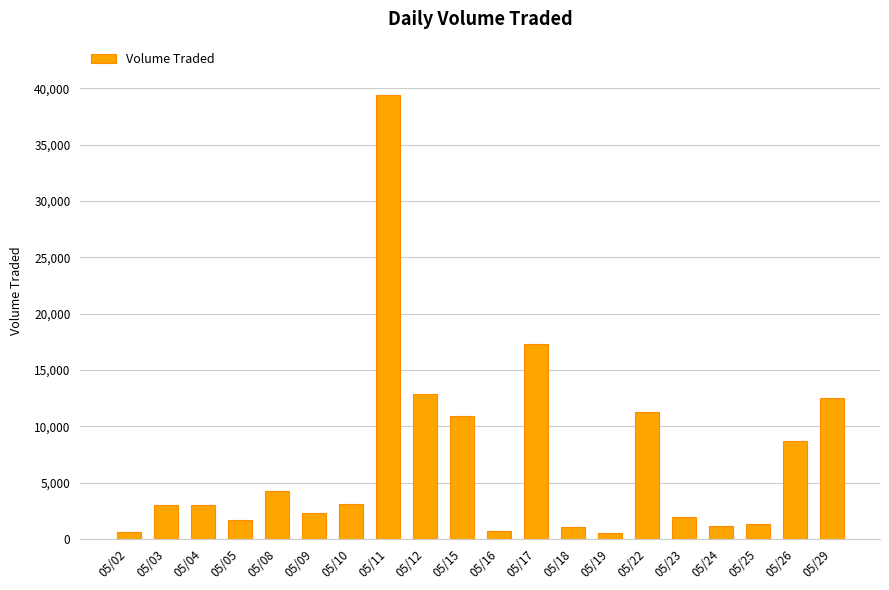

The value at 05/12 is 18367. True or false?

False